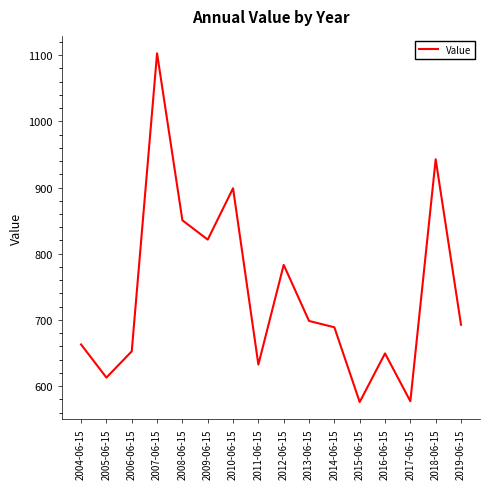

Is it true that the value at 2018-06-15 is 1685.5?

False